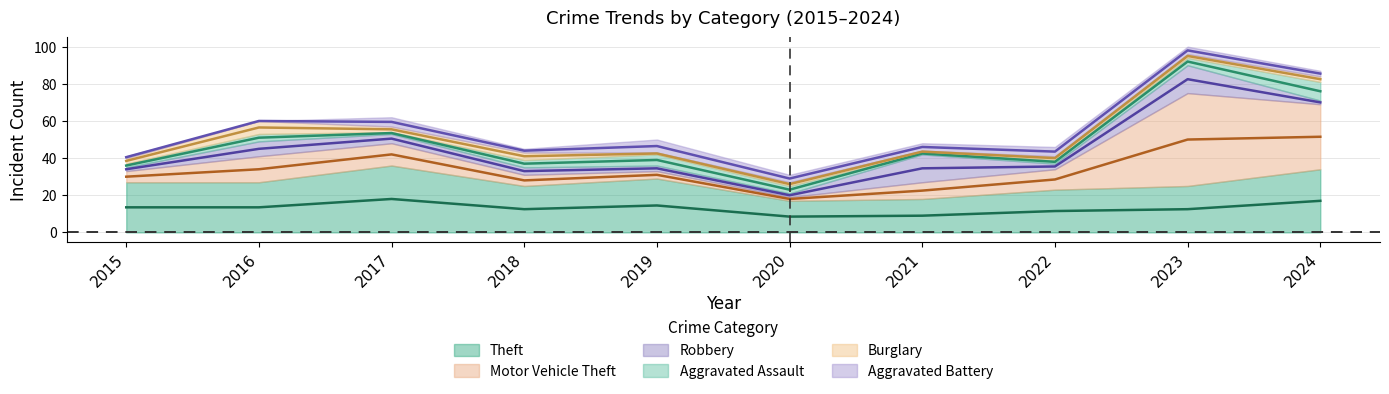

At which category does Burglary reach its first local peak?

2016